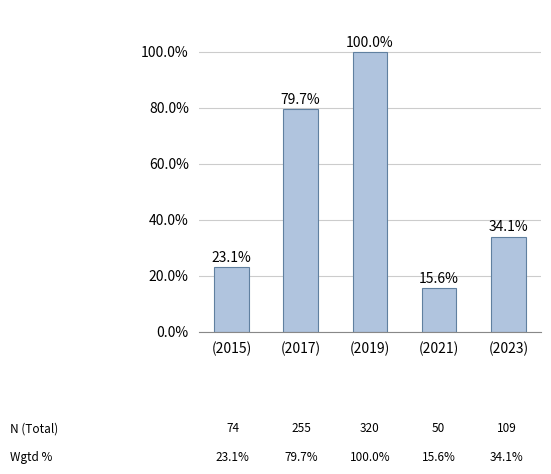

Count the number of values greater than 34.

3